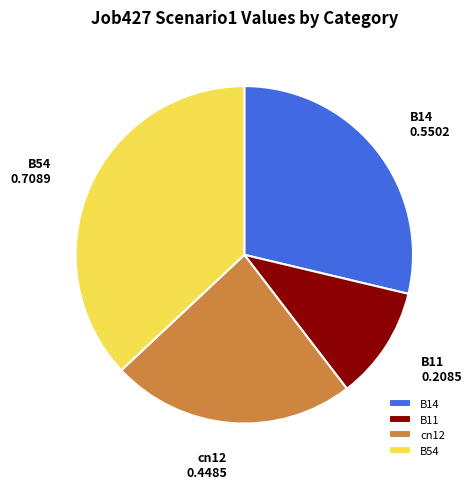

Rank the categories by value from highest to lowest.

B54, B14, cn12, B11